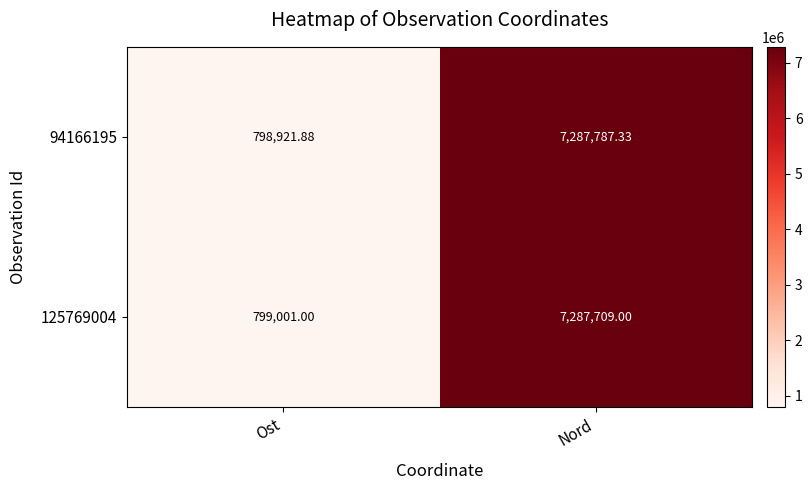

How many series are shown in this chart?

2